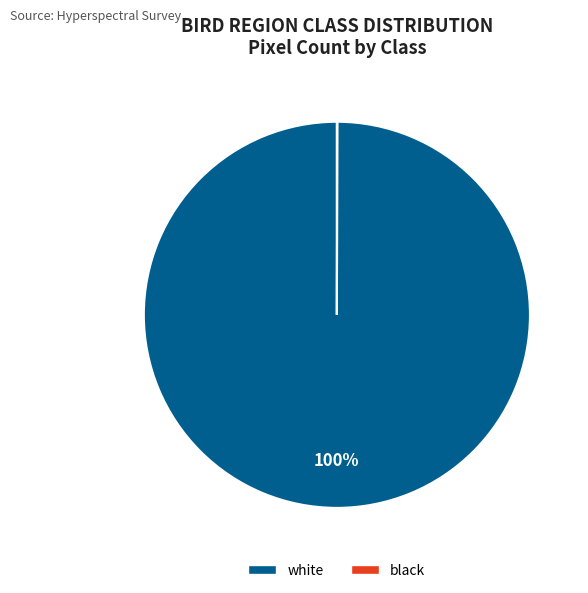

Which category has the biggest portion of the pie?

white